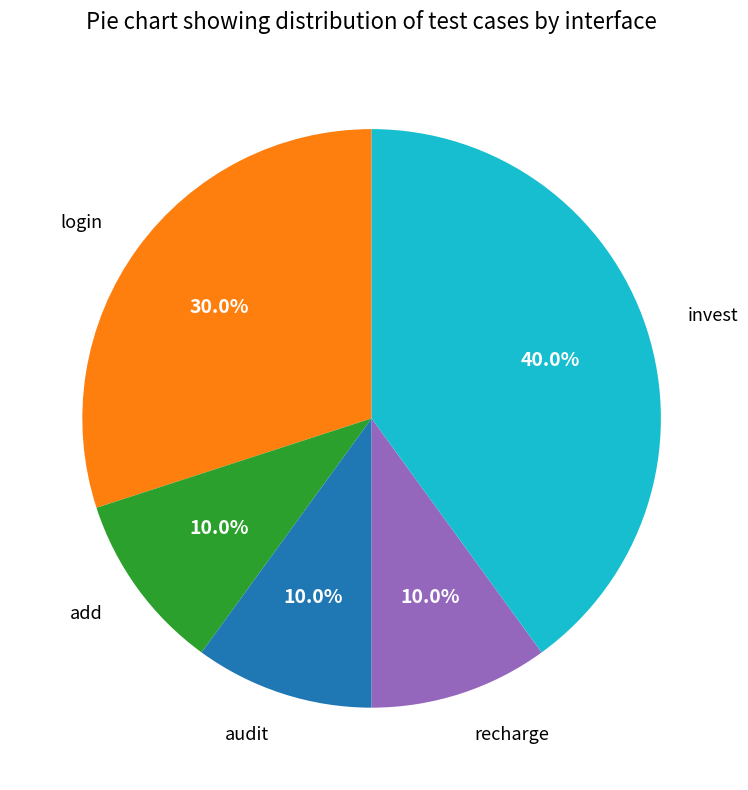

Is there a majority slice in this chart?

No